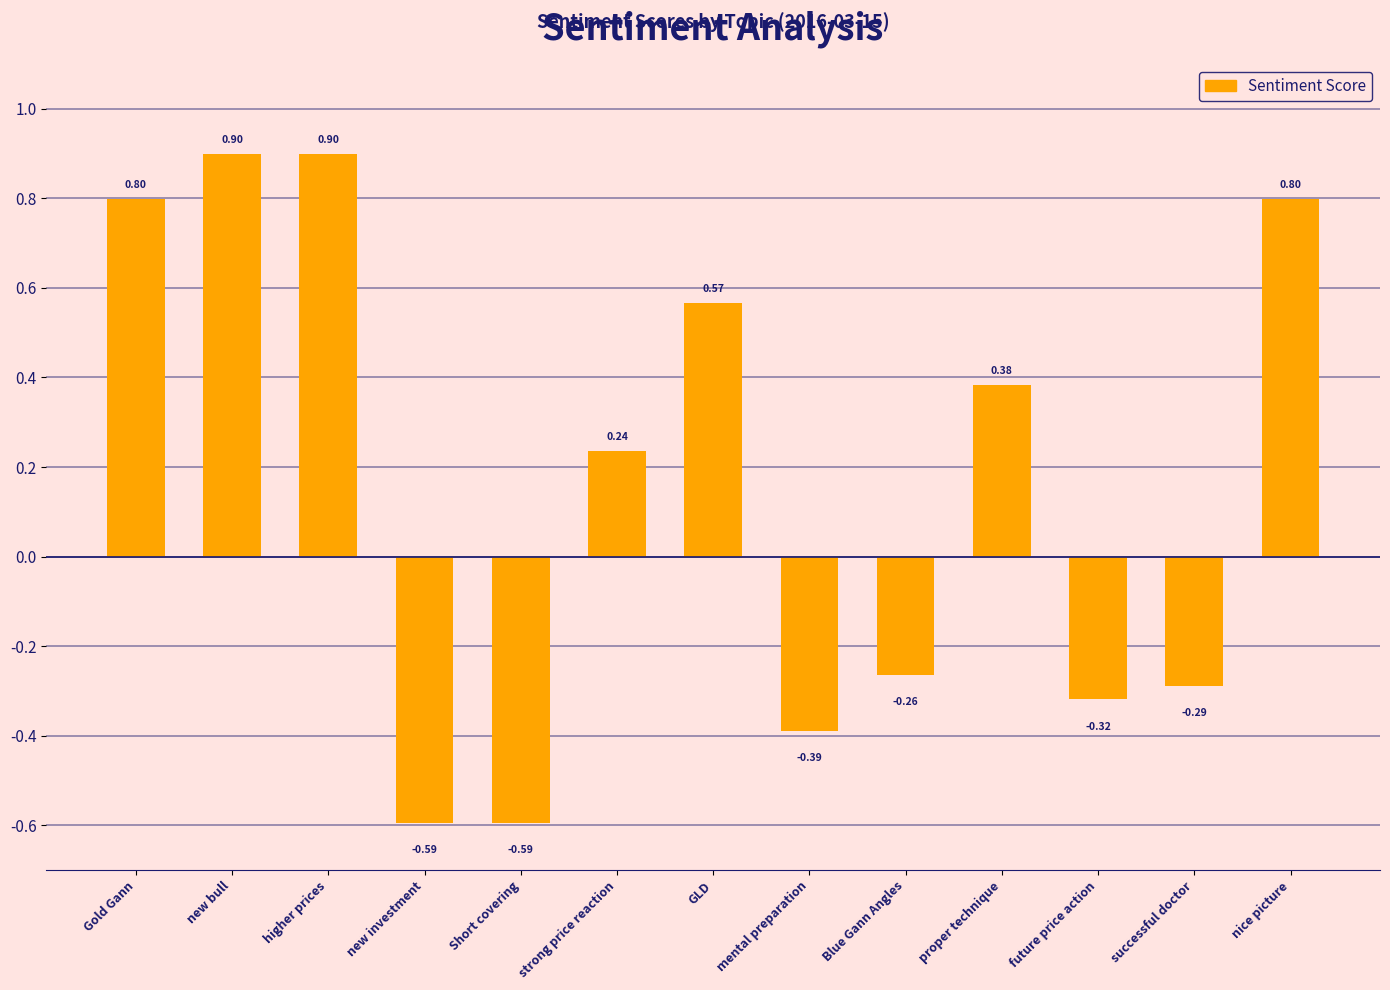

At which label does the data first exceed 0?

Gold Gann